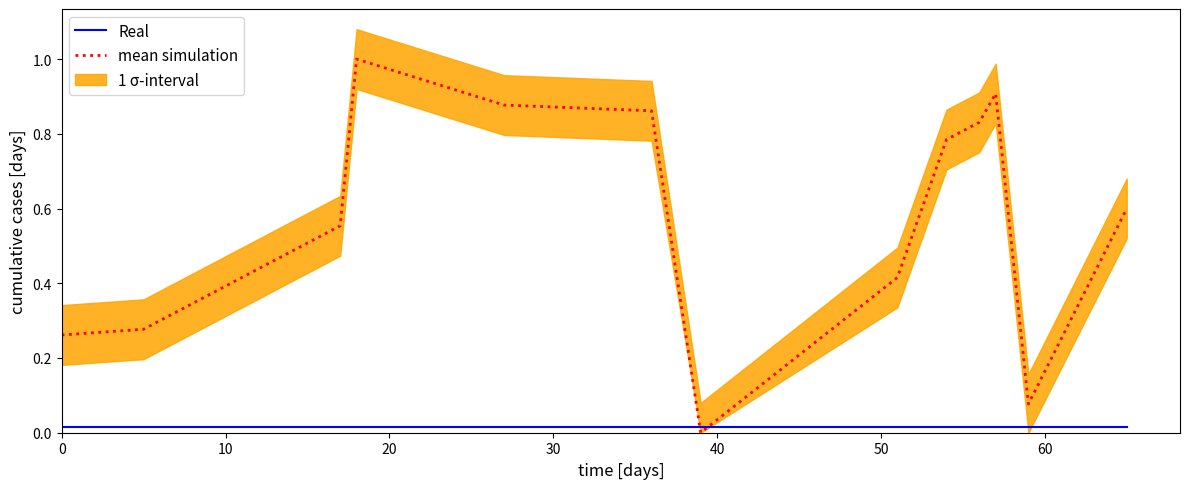

Rank the series by their maximum value, from highest to lowest.

mean simulation, Real